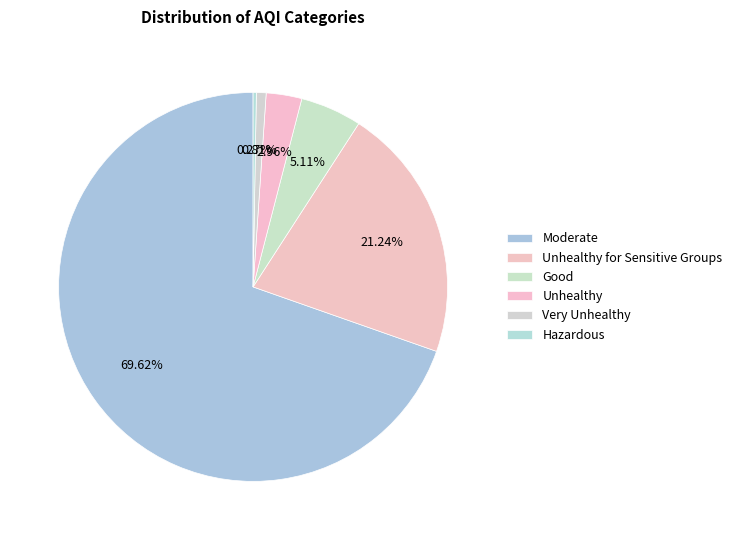

To the nearest percent, what is the difference between the largest and smallest slice percentages?

69%